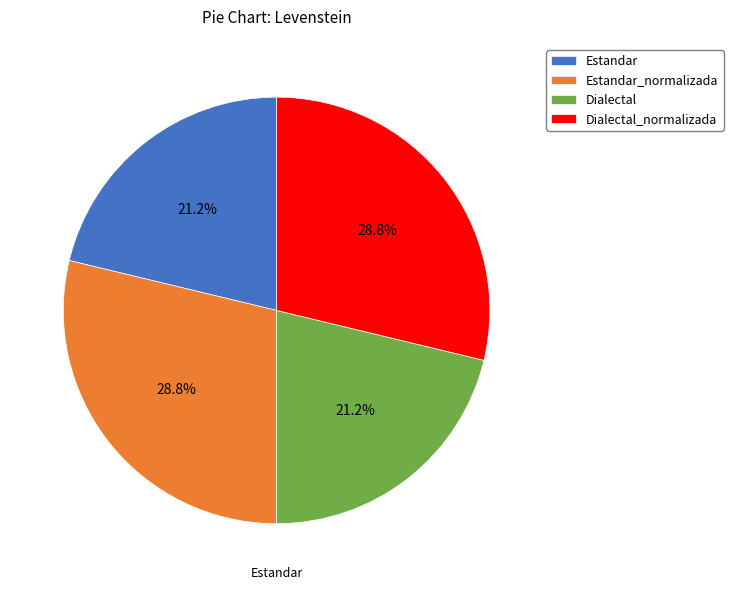

How much of the chart is everything except Dialectal_normalizada?

71.2%